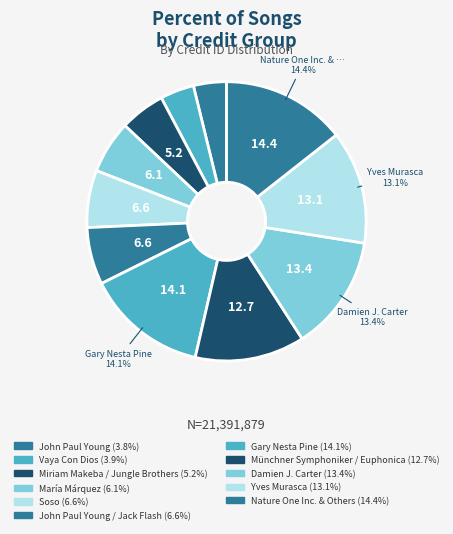

How many slices are in this pie chart?

11